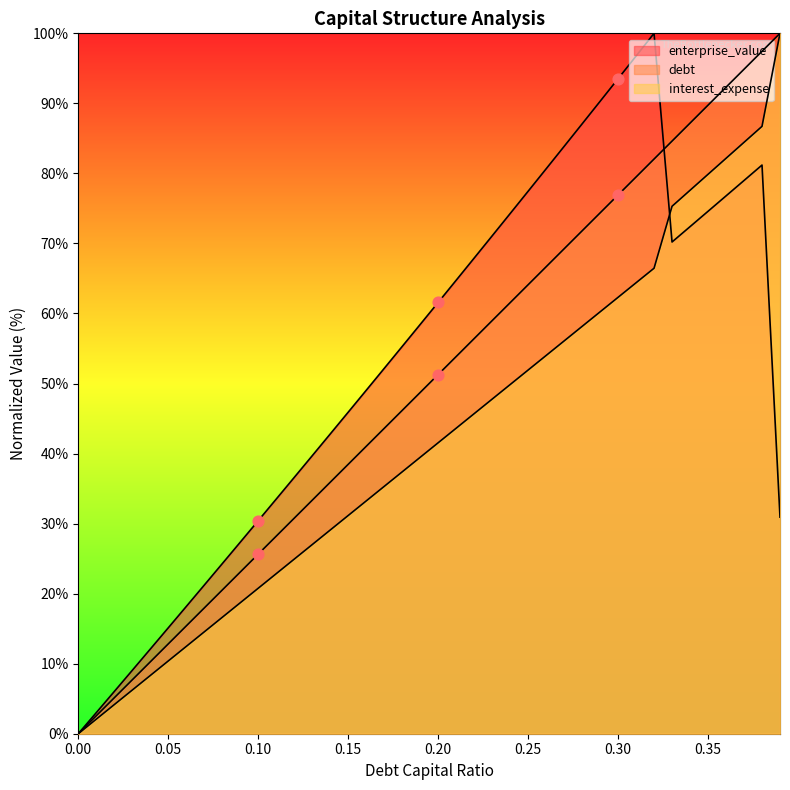

Which series reaches the maximum Y coordinate?

debt_capital